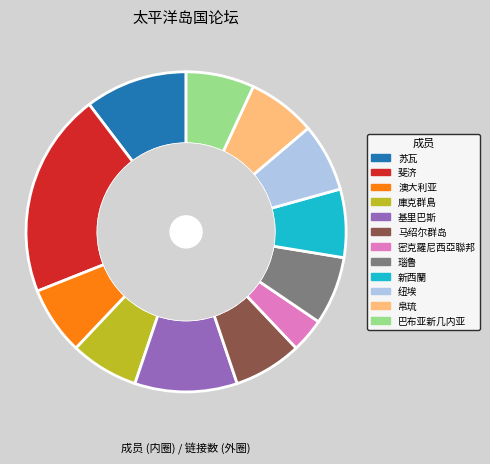

How much of the chart is everything except 新西蘭?

93.1%